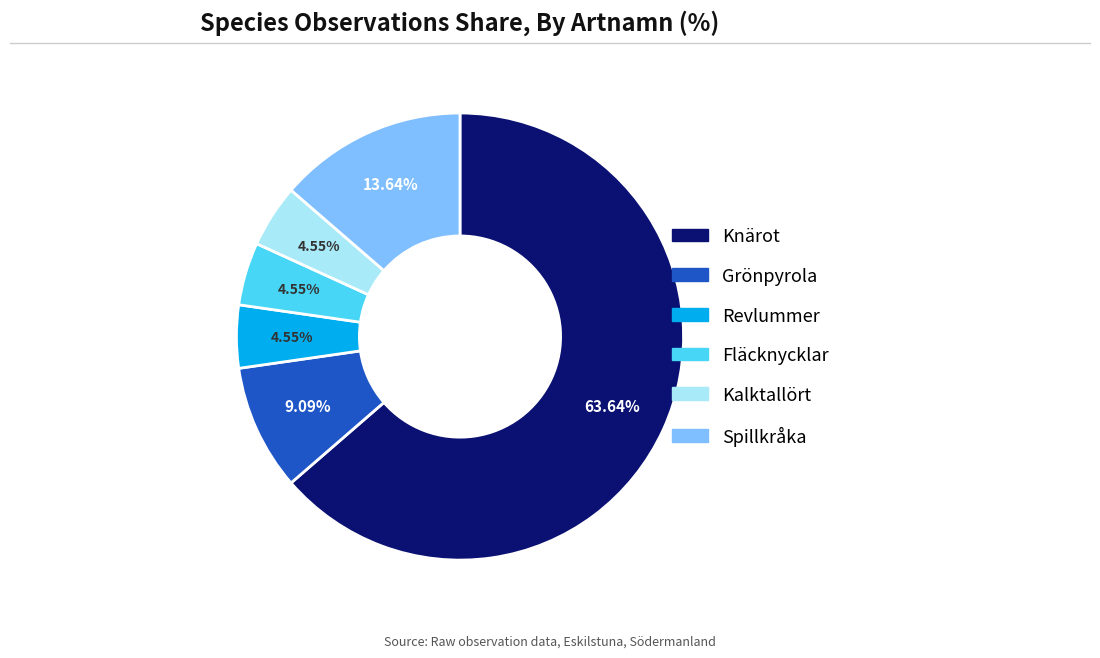

Approximately how many times larger is the value at Kalktallört compared to Spillkråka?

0.3